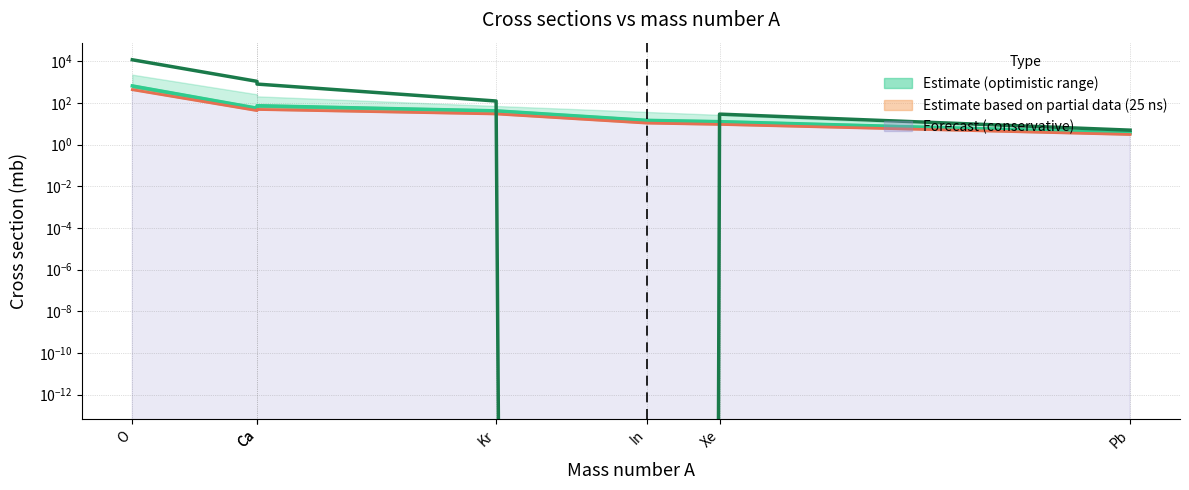

True or false: WG5 and 2025 conservative intersect in this chart.

True